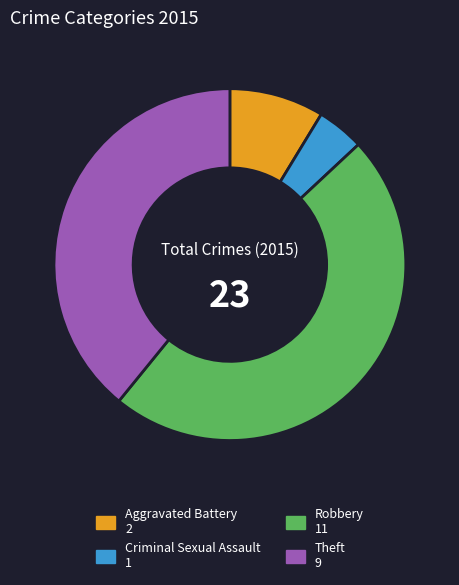

Does Criminal Sexual Assault account for over 50% of the chart?

No